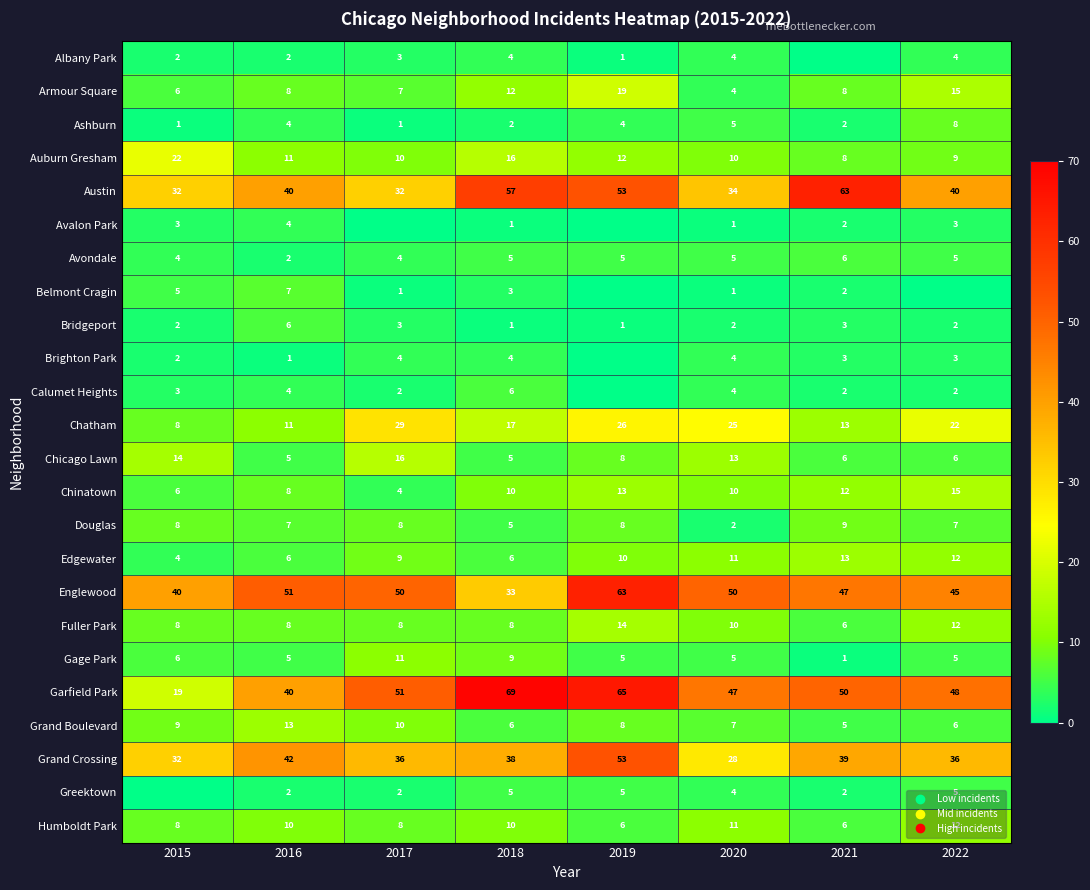

Count the number of data series in this chart.

24